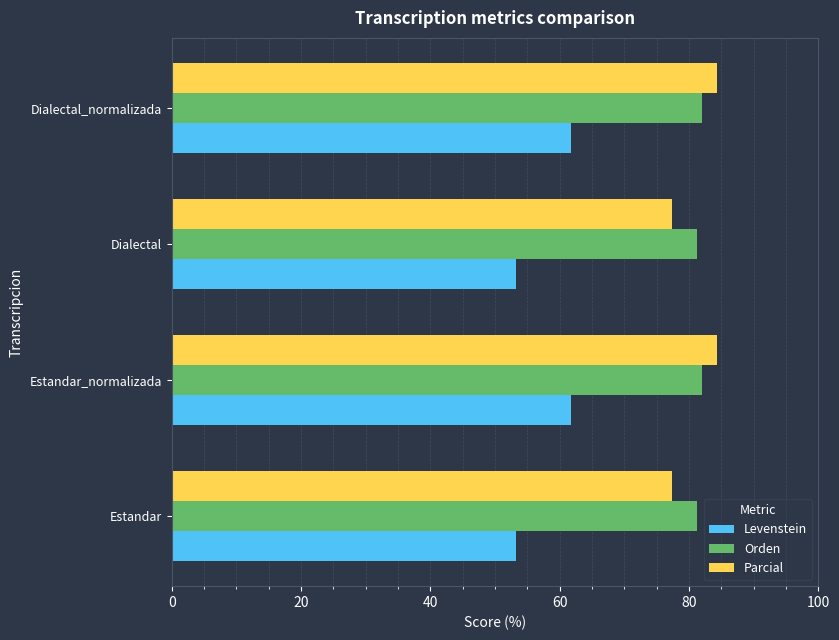

The Orden series shows 115.3 at Dialectal. True or false?

False